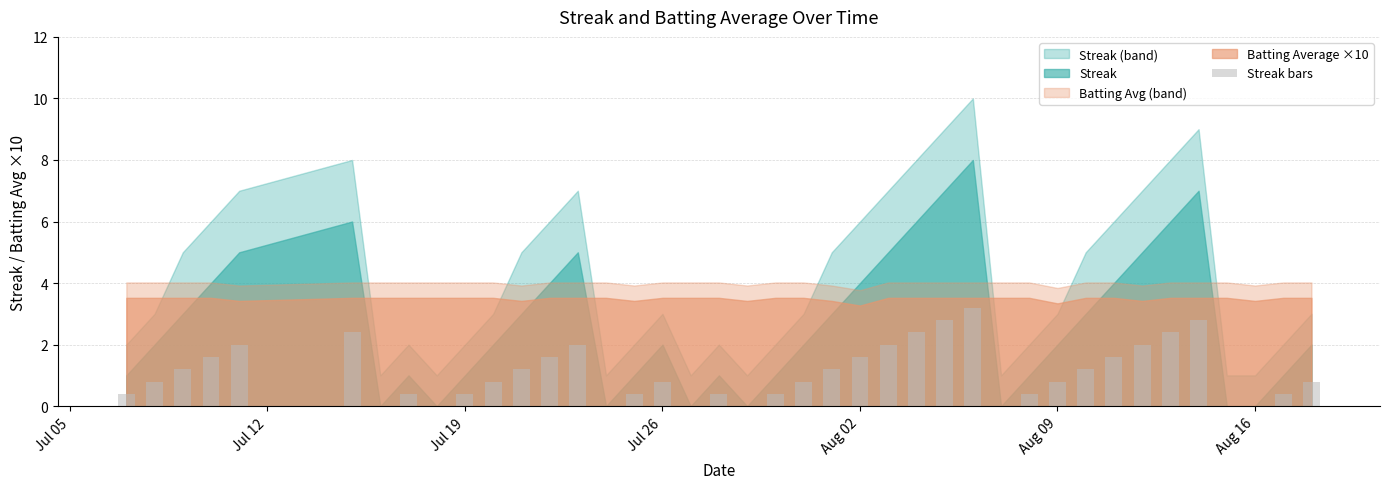

What is the greatest value displayed?

3.2